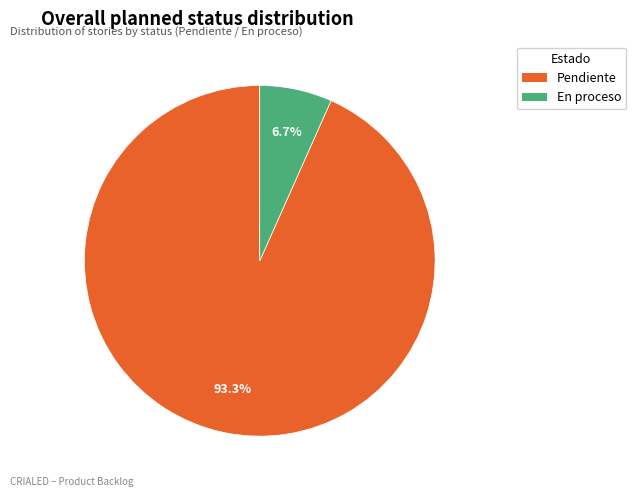

Which category has the smallest portion of the pie?

En proceso